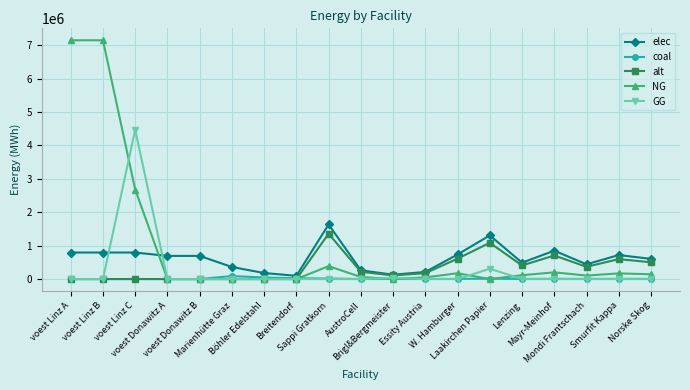

Does the chart display data point markers on the line(s)?

Yes